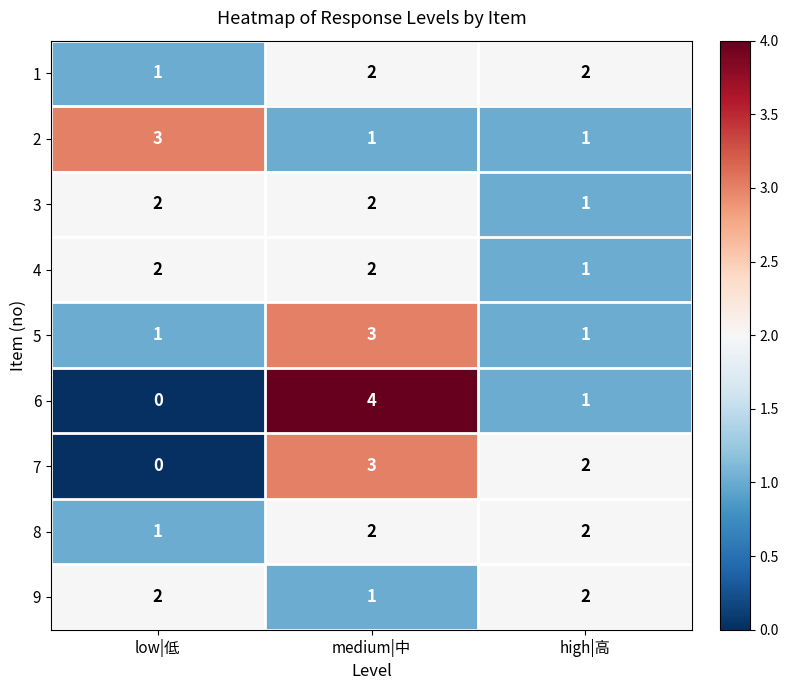

What is the total value across all series at medium|中?

20